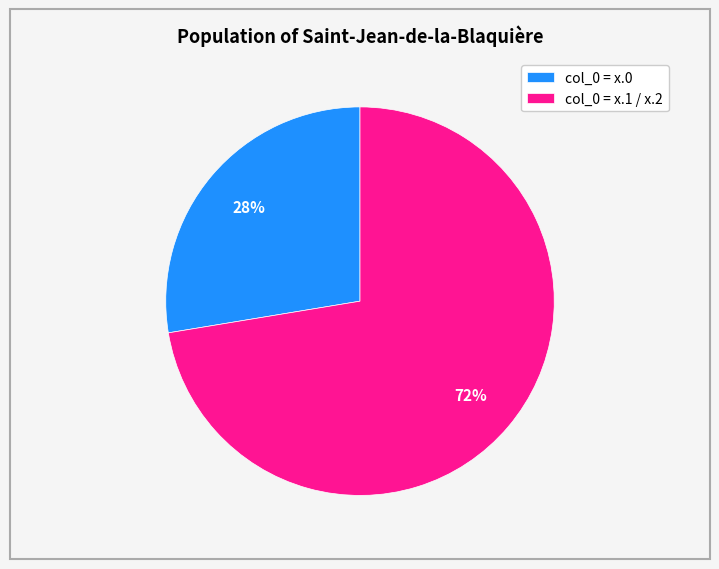

Count the number of slices in the pie.

2